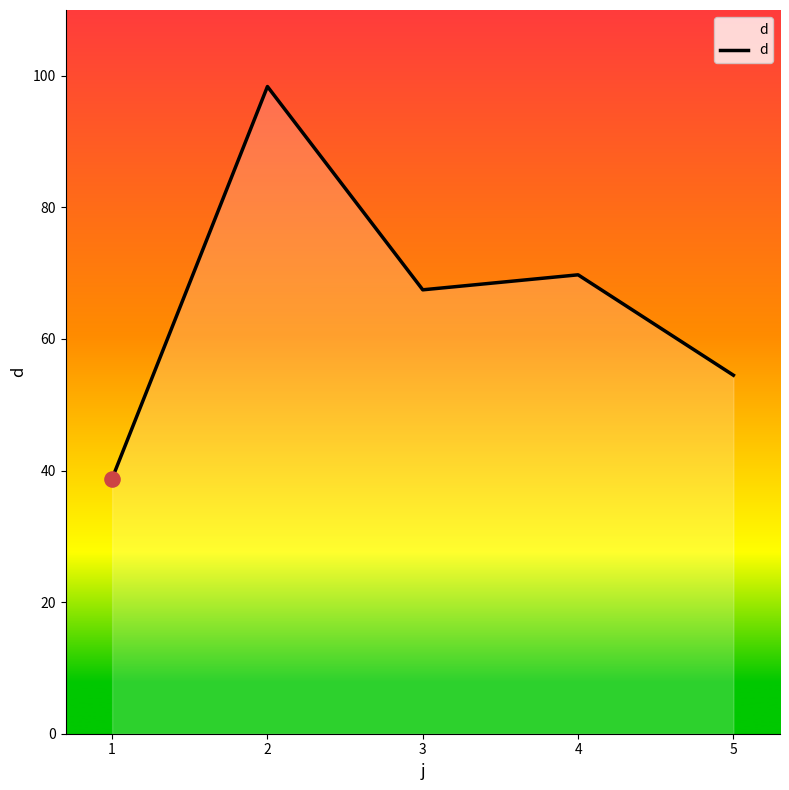

Approximately how many times larger is the value at 5 compared to 2?

0.6